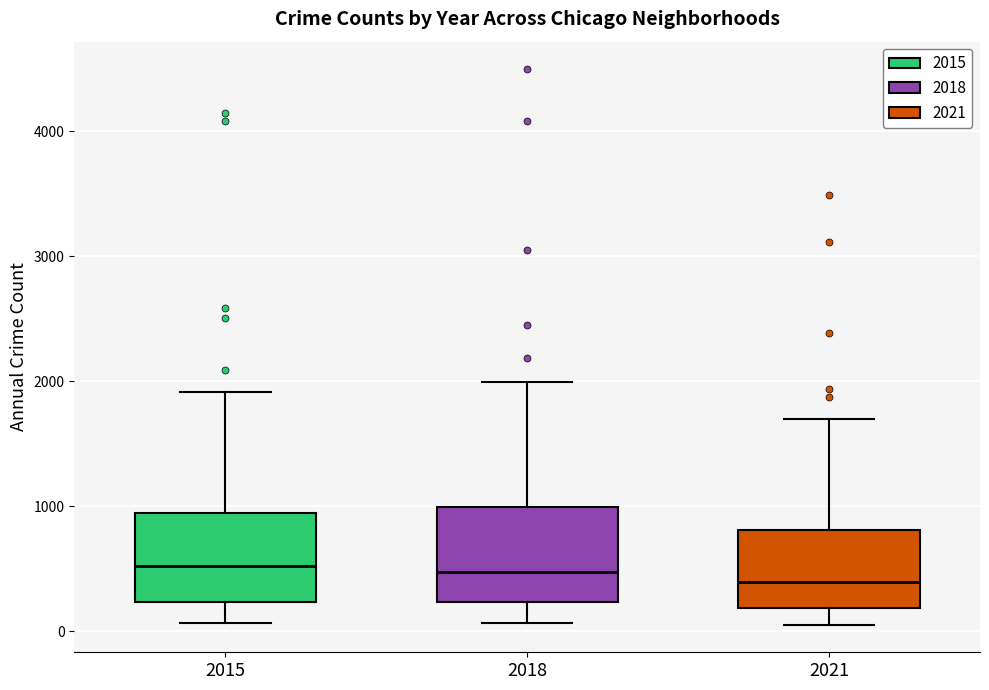

Where is the upper edge of the box at x = 2015 on the y-axis? The values are not printed on the chart, so give them approximately, as read against the axis.

900